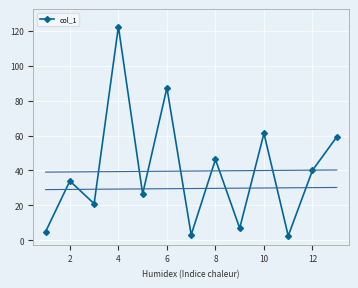

Reading right to left, transcribe all the data shown in this chart.

59.2	40.1	2.6	61.2	7.0	46.3	3.2	87.3	26.6	122.3	21.0	34.0	5.0